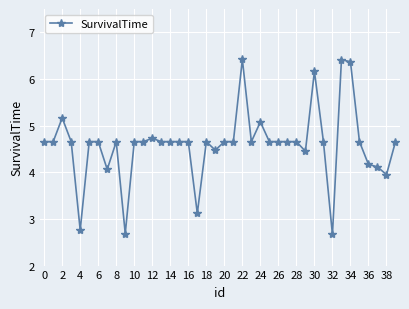

What is the value of the 1st point from the left?

4.7